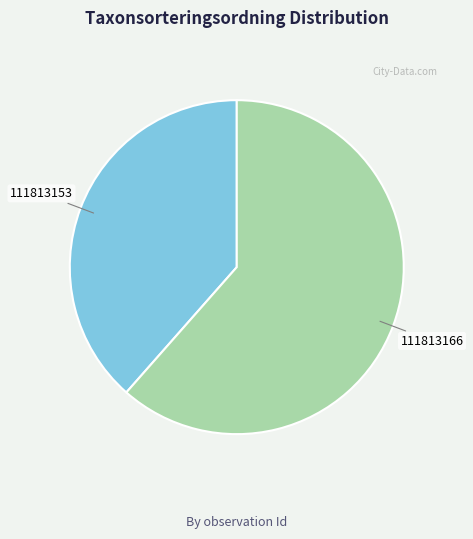

What is the largest slice in the pie chart?

111813166